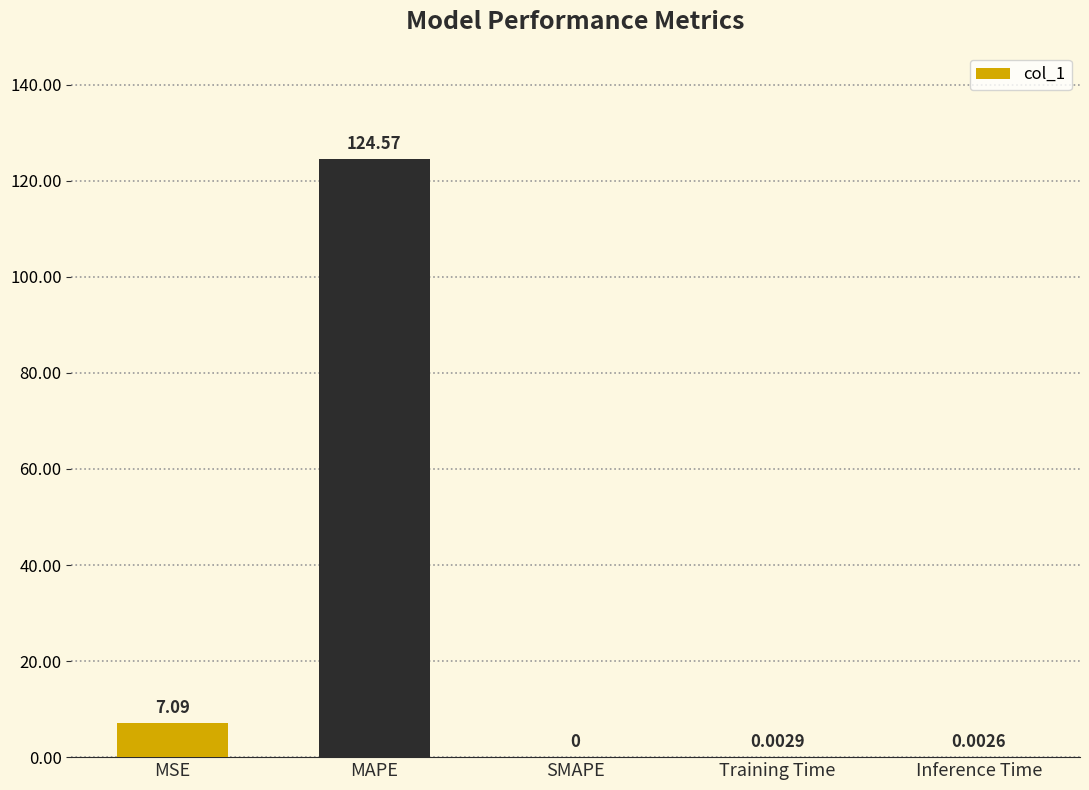

Are the bars horizontal?

No